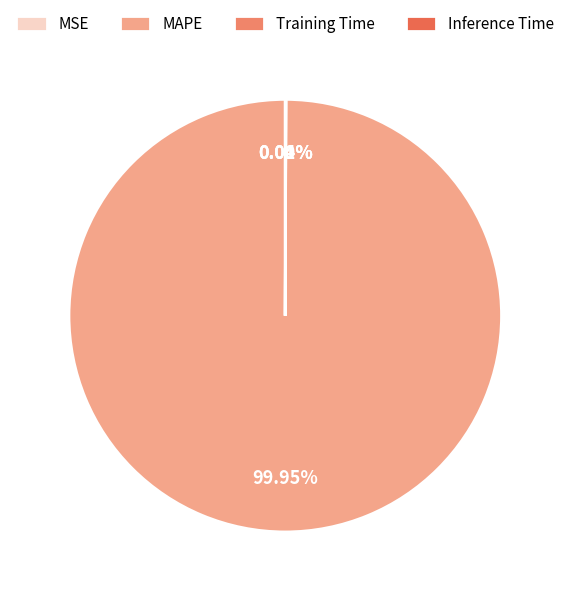

Rank the categories by value from highest to lowest.

MAPE, Inference Time, Training Time, MSE